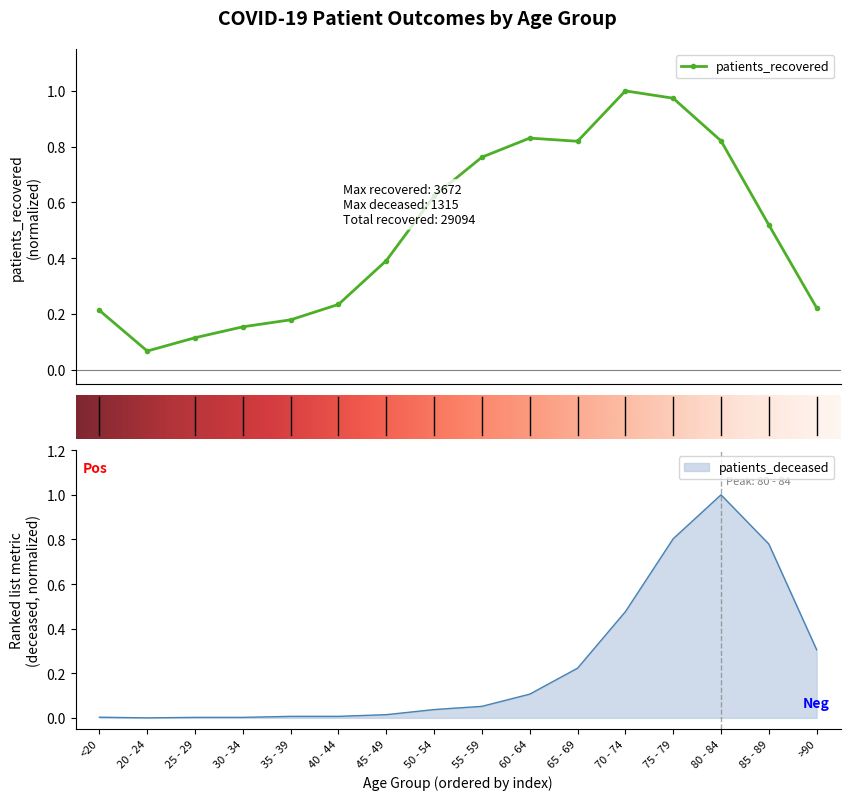

Rank the series by their maximum value, from lowest to highest.

patients_deceased, patients_recovered